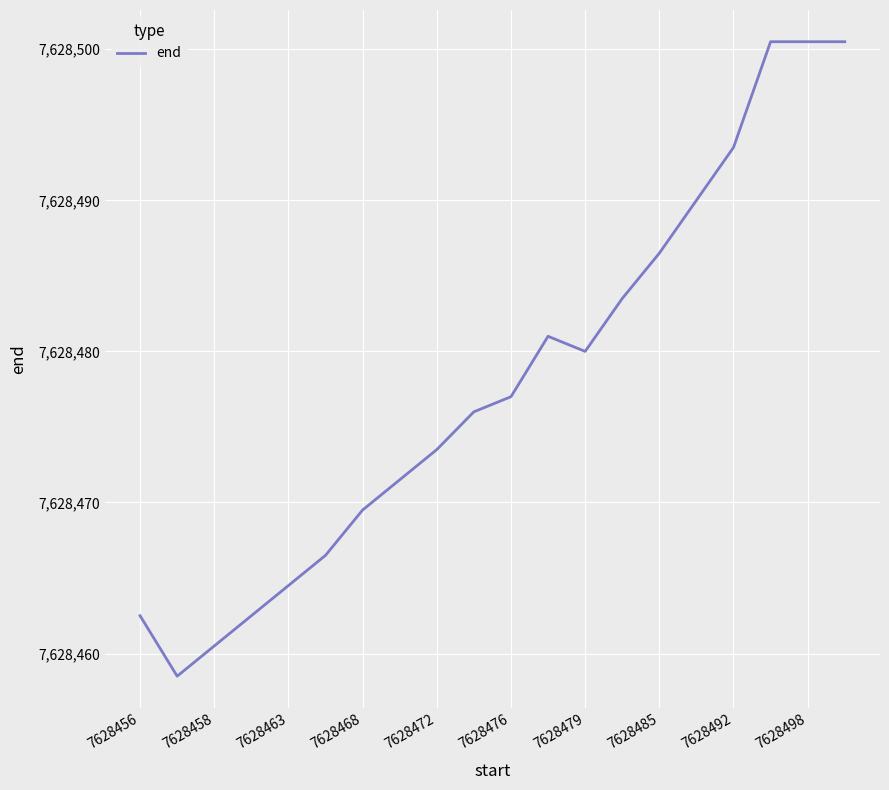

What is the smallest value displayed?

7628458.5